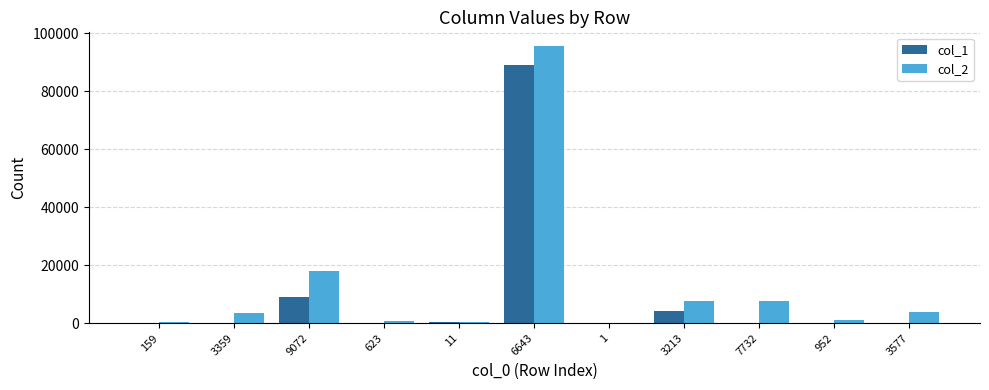

Between 3359 and 6643, which series saw the biggest shift?

col_2